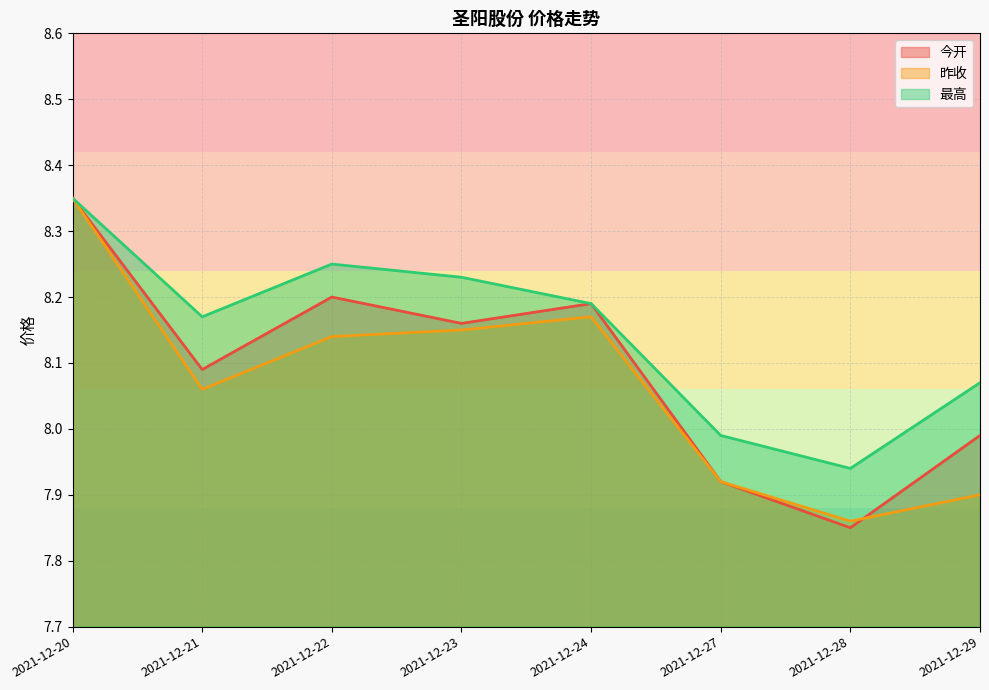

What is the spread (max minus min) of values at 2021-12-21?

0.1